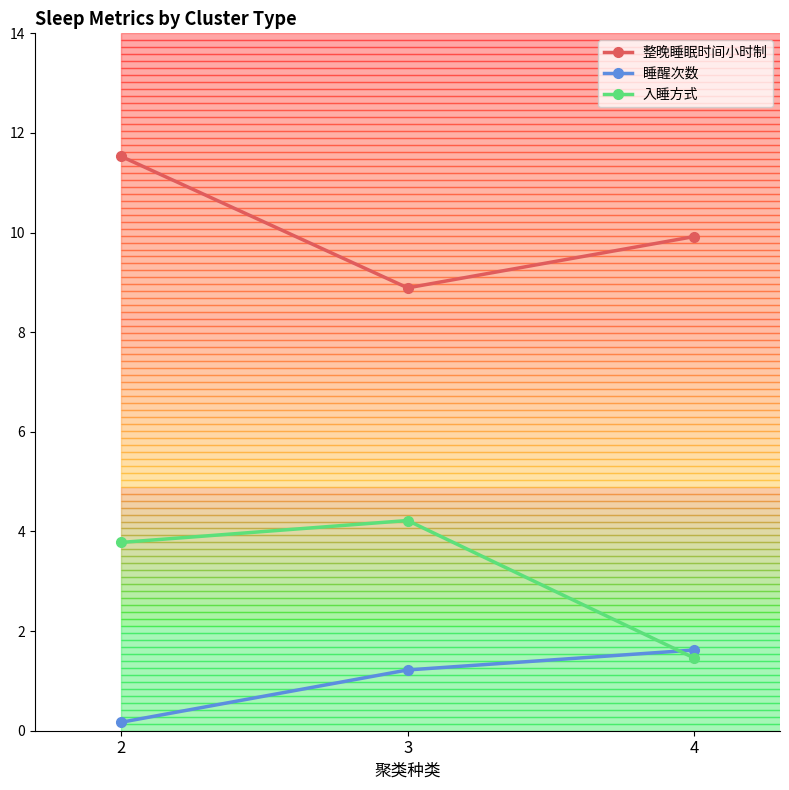

Does the chart display data point markers on the line(s)?

Yes